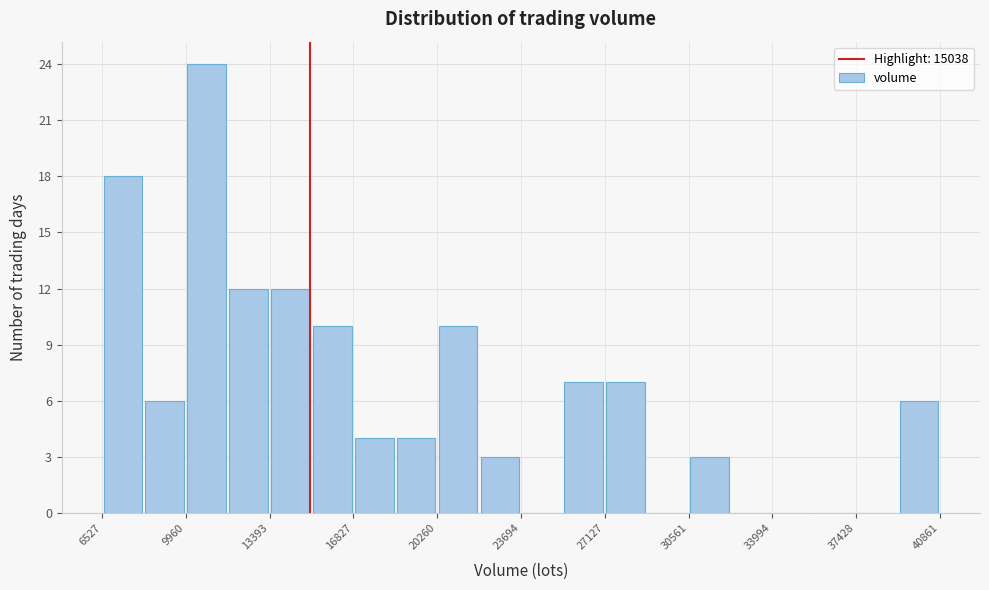

Around what value on the x-axis is the tallest bar? Give the approximate position of its centre, as read against the axis.

11000